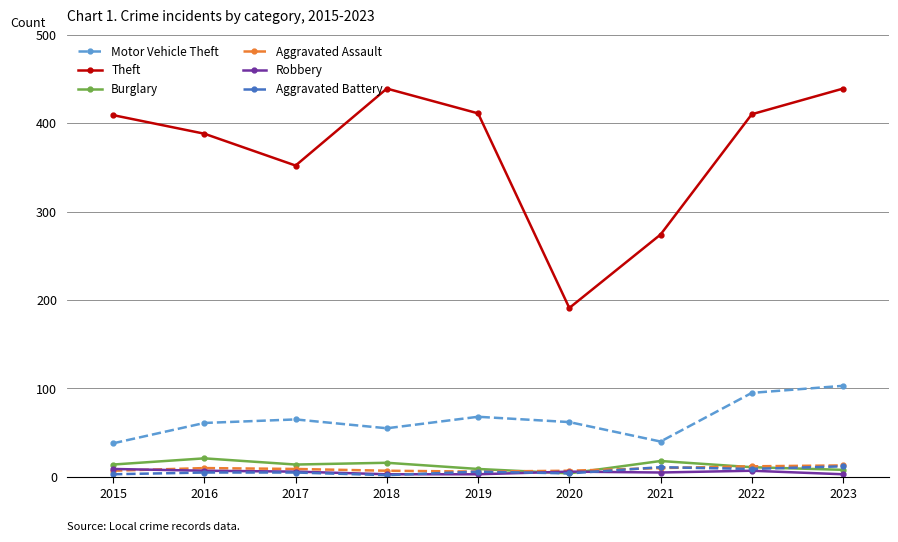

Which series has the largest range (max minus min)?

Theft